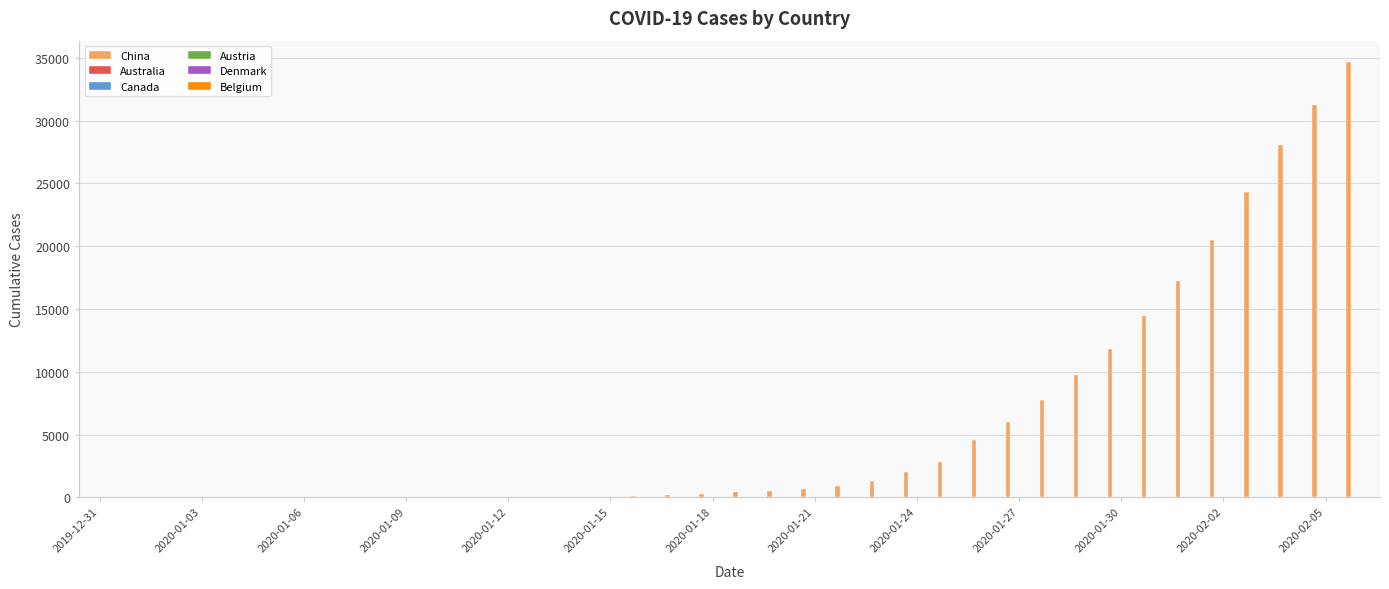

True or false: China has a value of 10426 at 37.

False